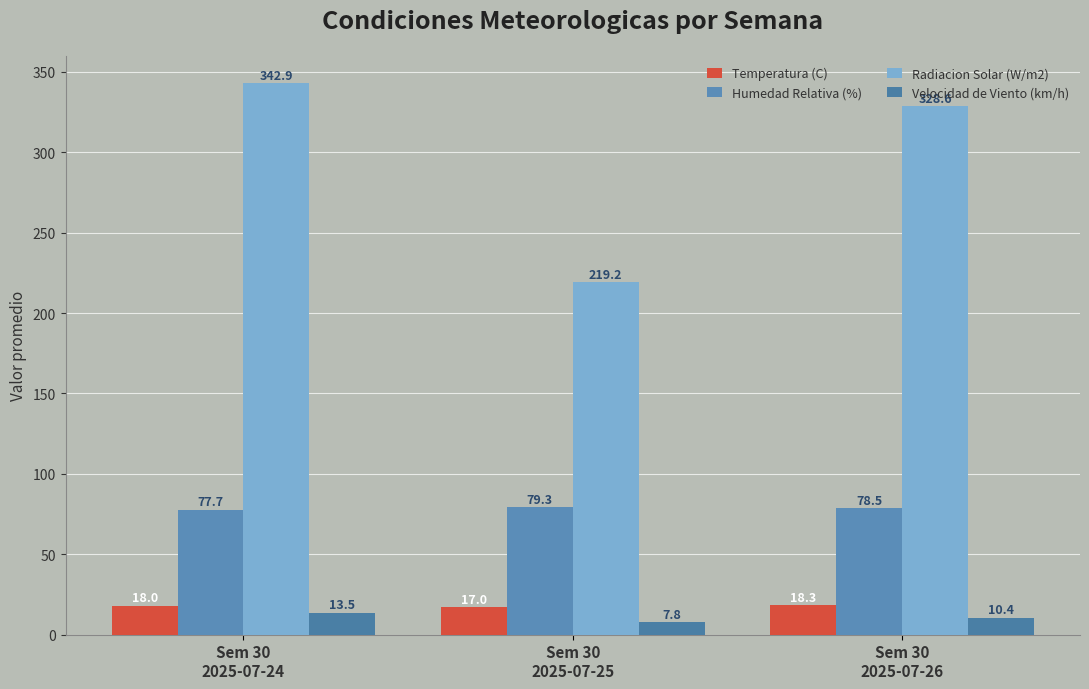

Does the chart contain any negative values?

No